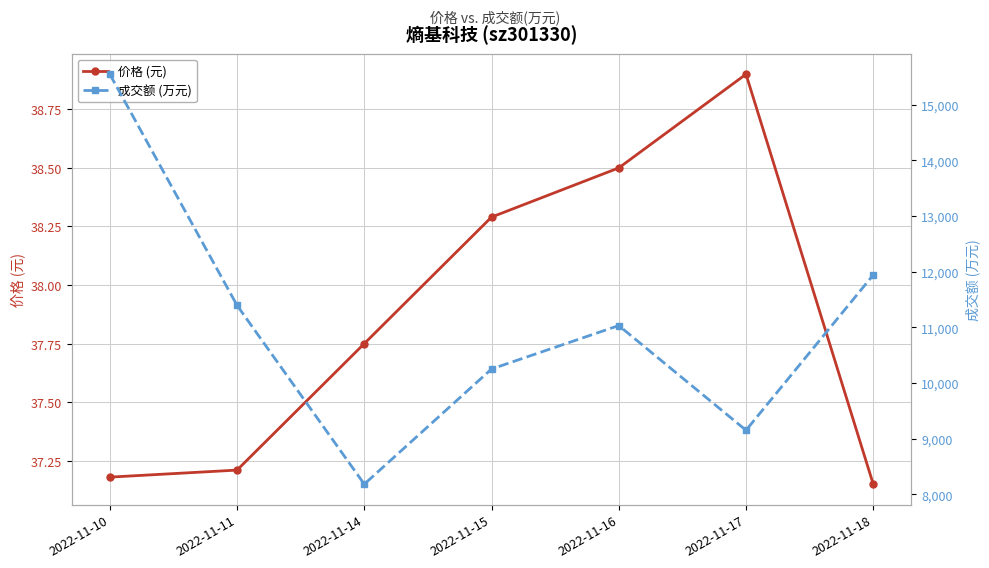

Which category has the lowest value across all series?

2022-11-18